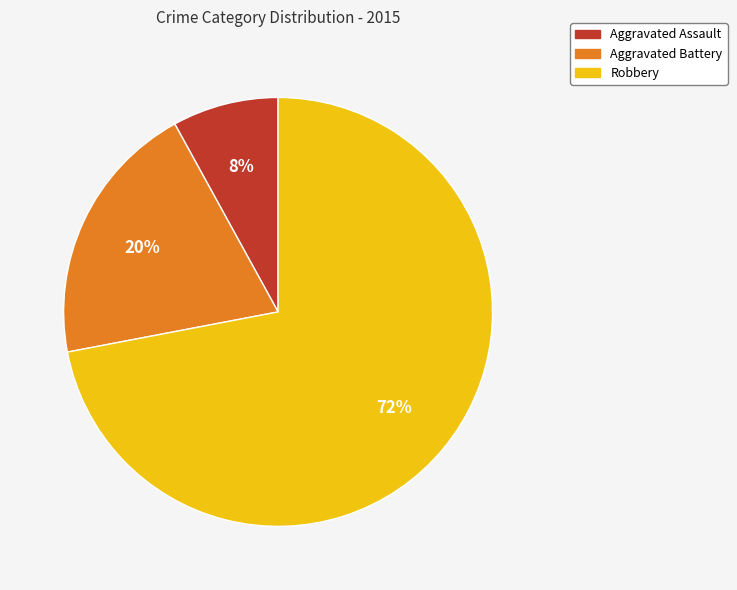

What is the ratio of the value at Aggravated Battery to the value at Aggravated Assault?

2.5